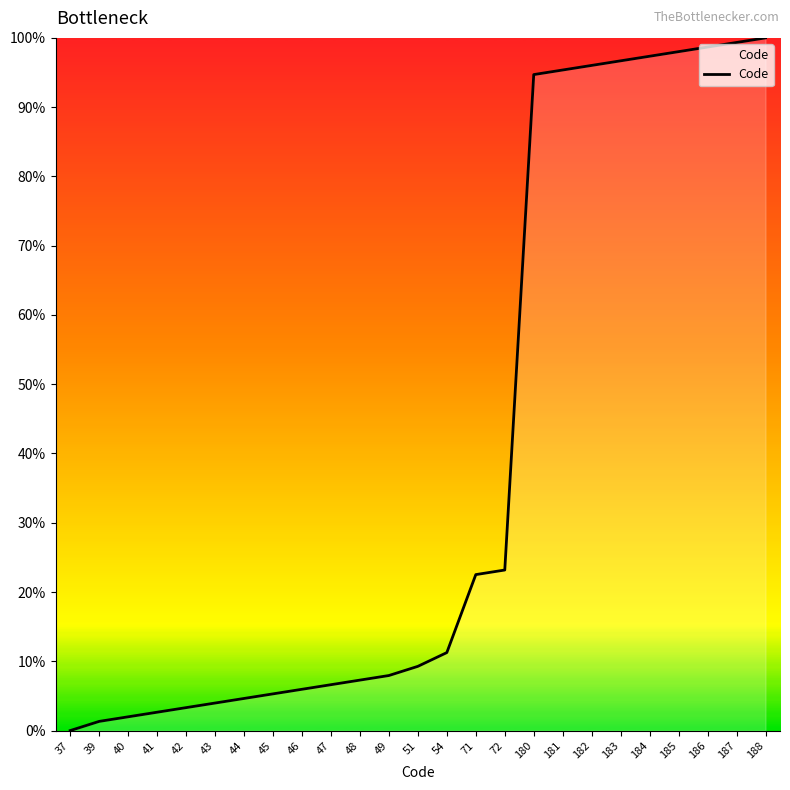

What is the difference between the maximum and minimum values?

100.0